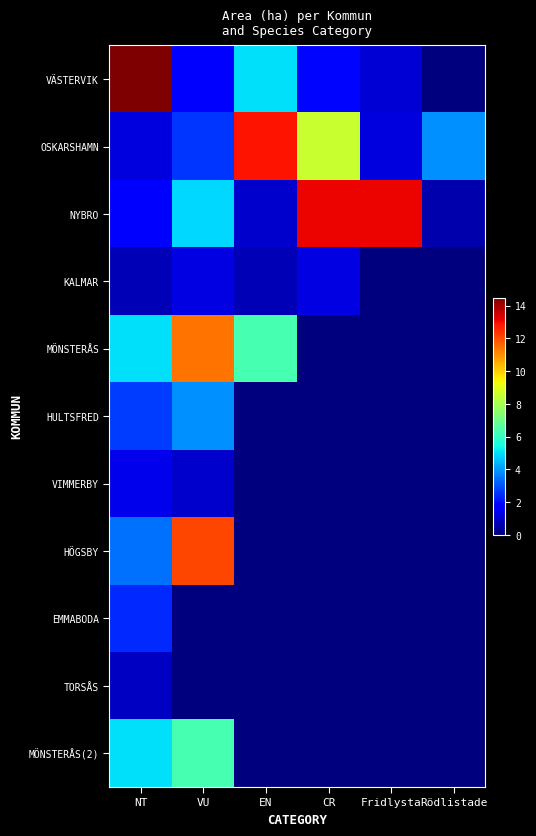

Which has a higher value, VU or EN?

EN